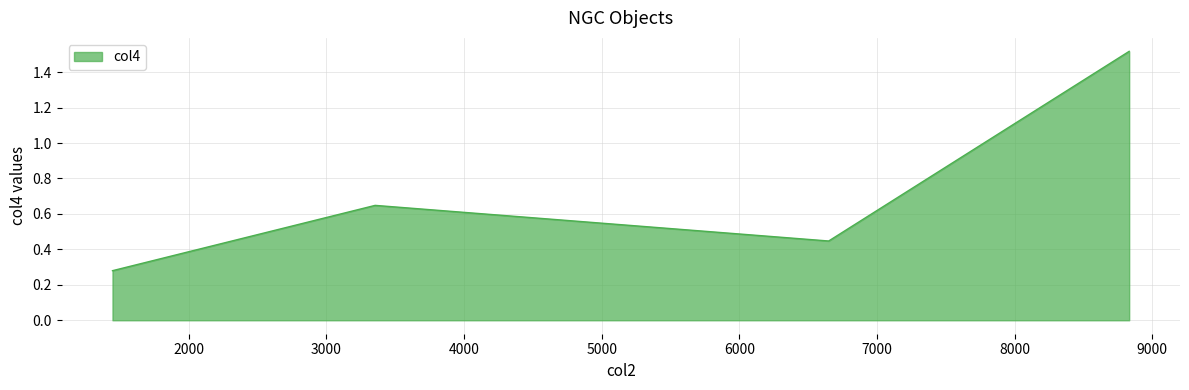

How many interior local peaks (higher than both neighbors) does the data have?

1